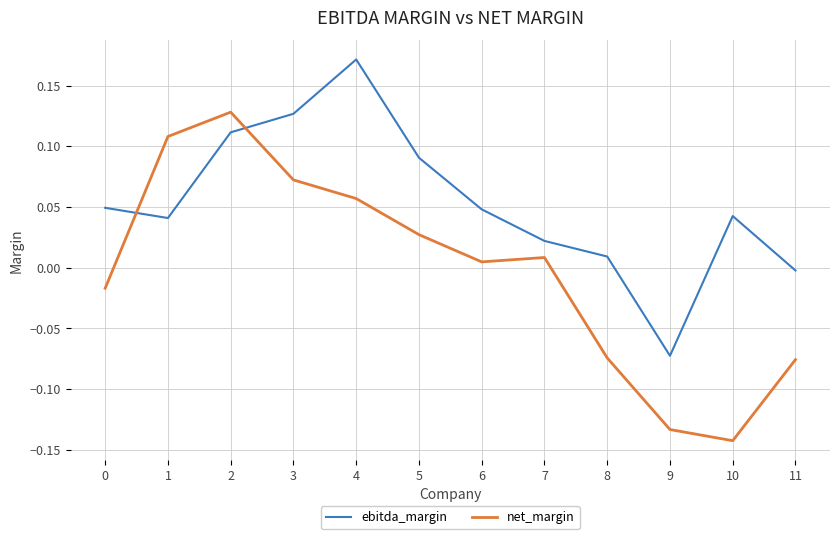

What are all the series names shown in the legend?

ebitda_margin, net_margin